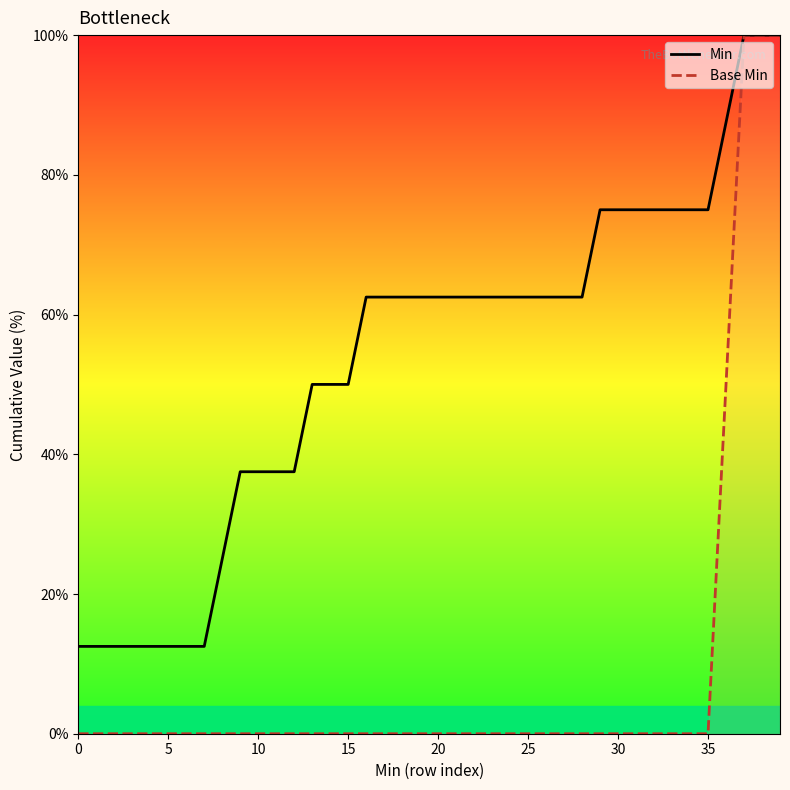

Between 16 and 21, which series saw the biggest shift?

Min